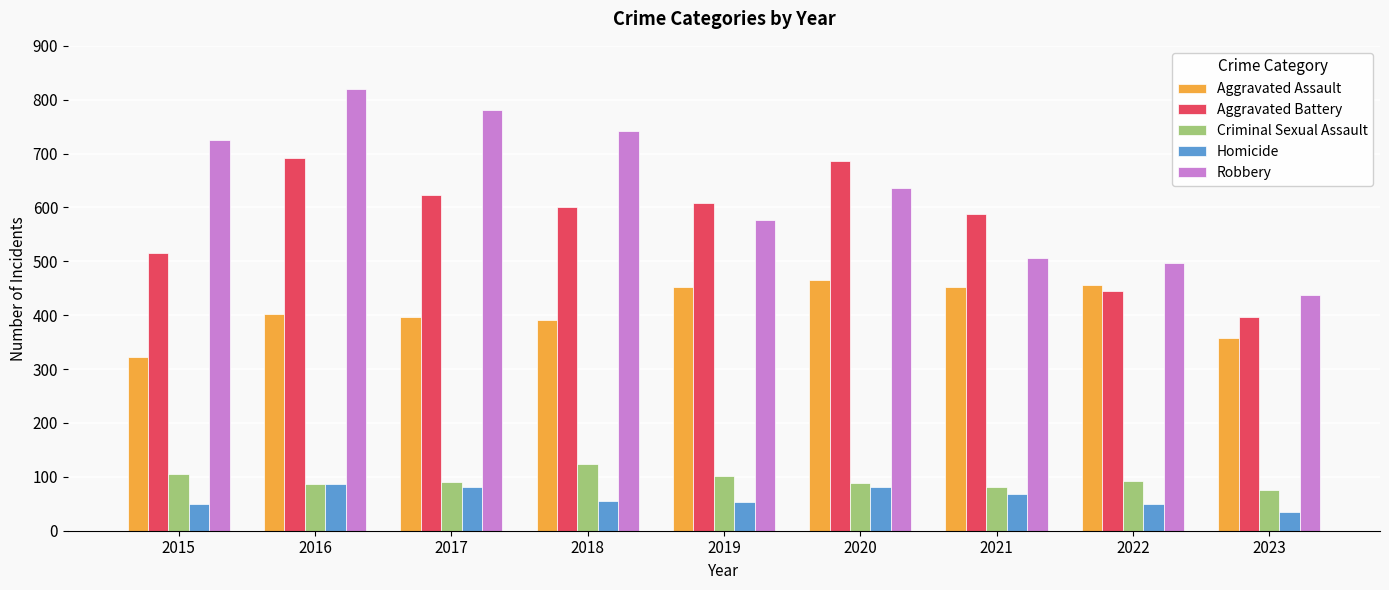

Does the chart contain stacked bars?

No